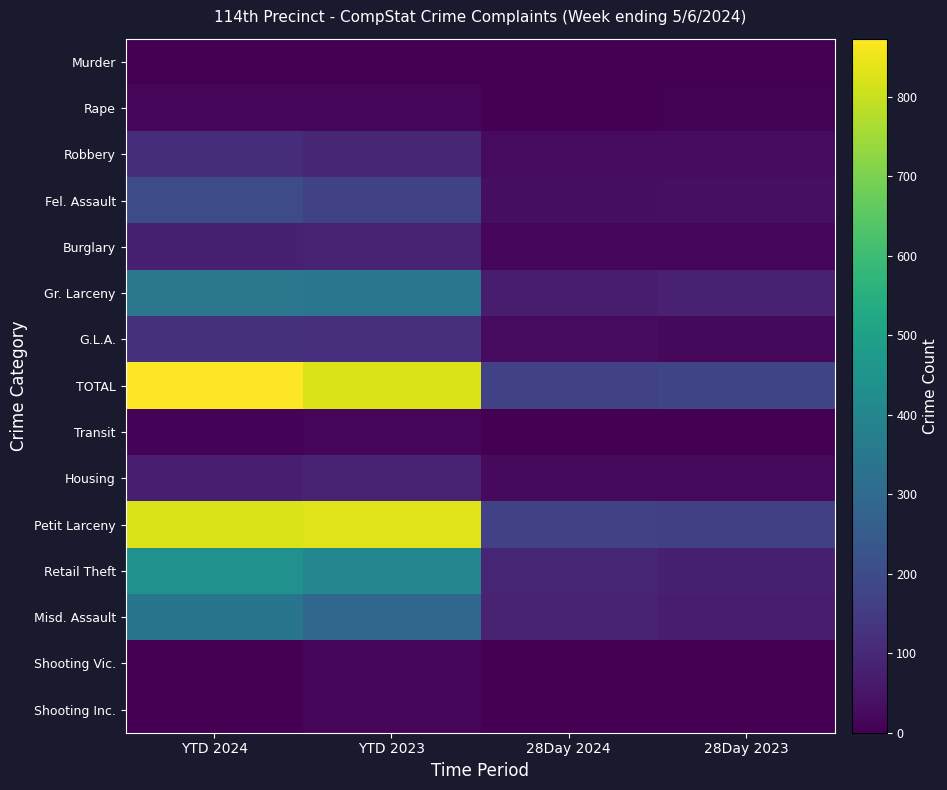

At which category is the sum across all series the highest?

YTD 2024